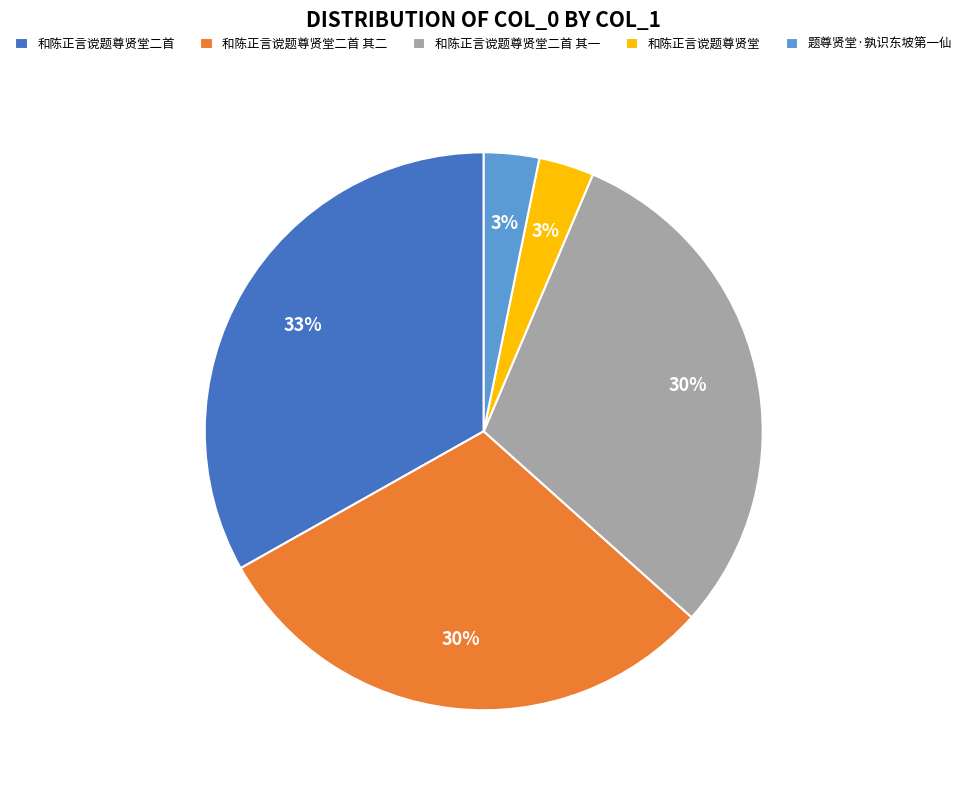

What is the largest slice in the pie chart?

和陈正言谠题尊贤堂二首